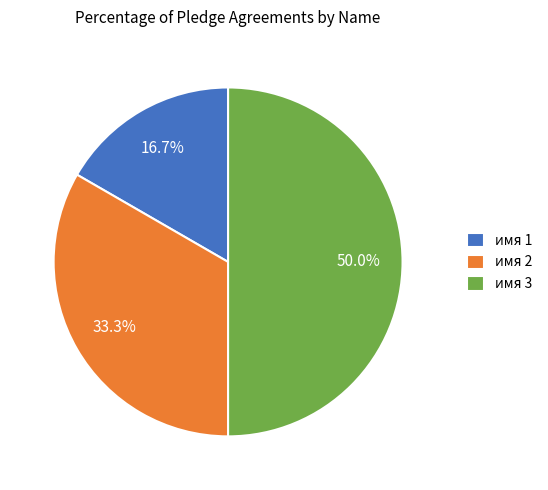

True or false: имя 2 accounts for 33% of the total.

True